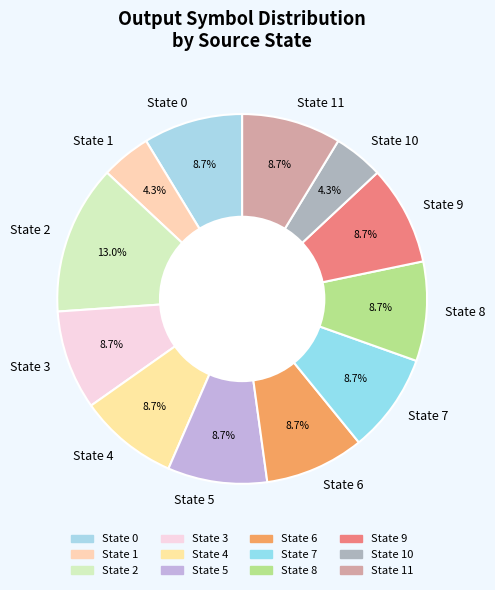

Does any single category account for the majority?

No